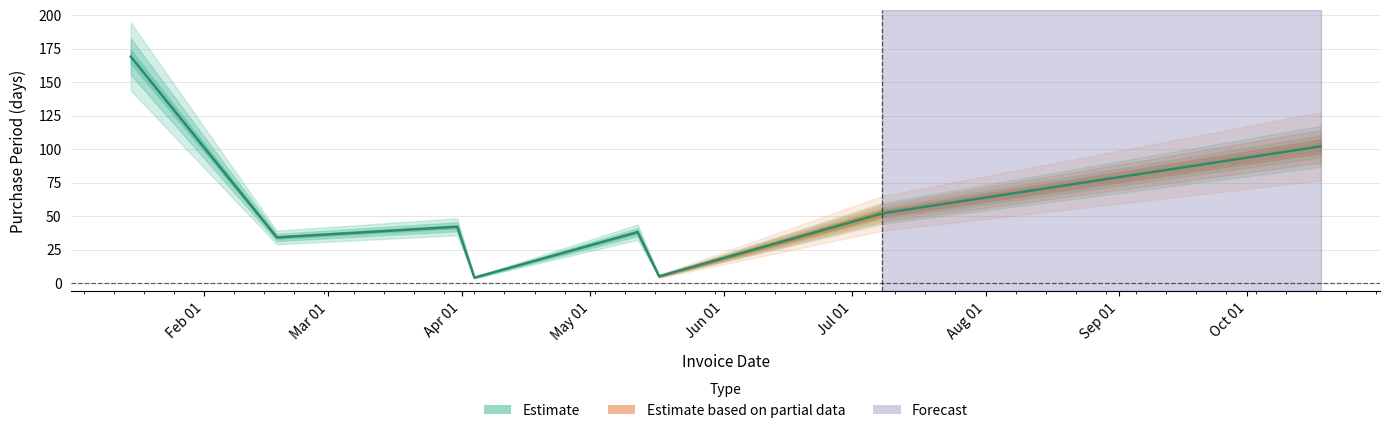

How many interior local peaks (higher than both neighbors) does the data have?

2